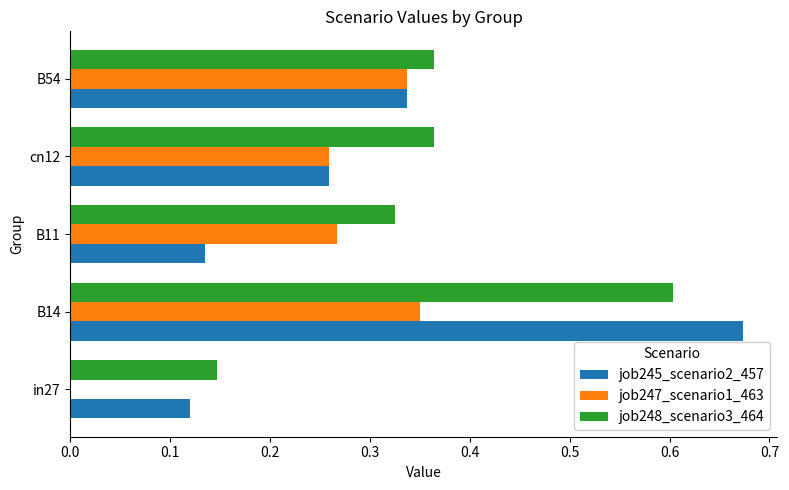

Which series changed the most between in27 and B14?

job245_scenario2_457